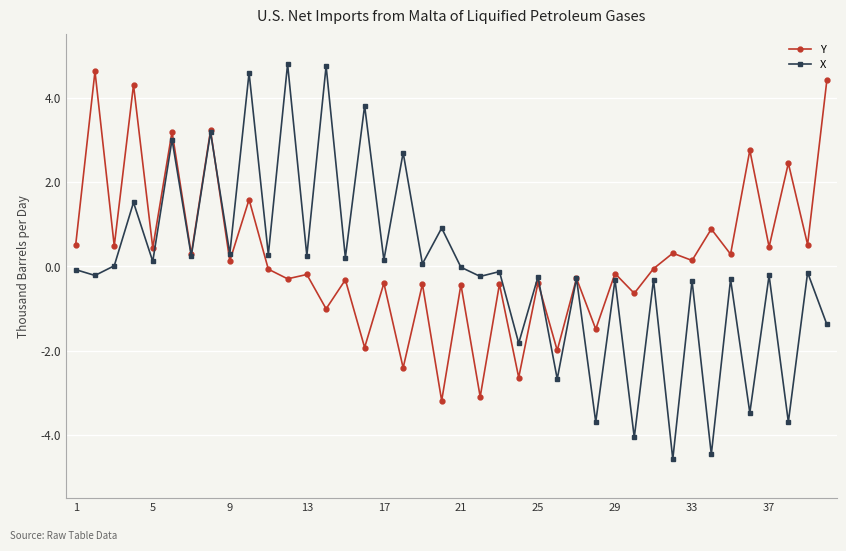

Count the number of categories in the chart.

40